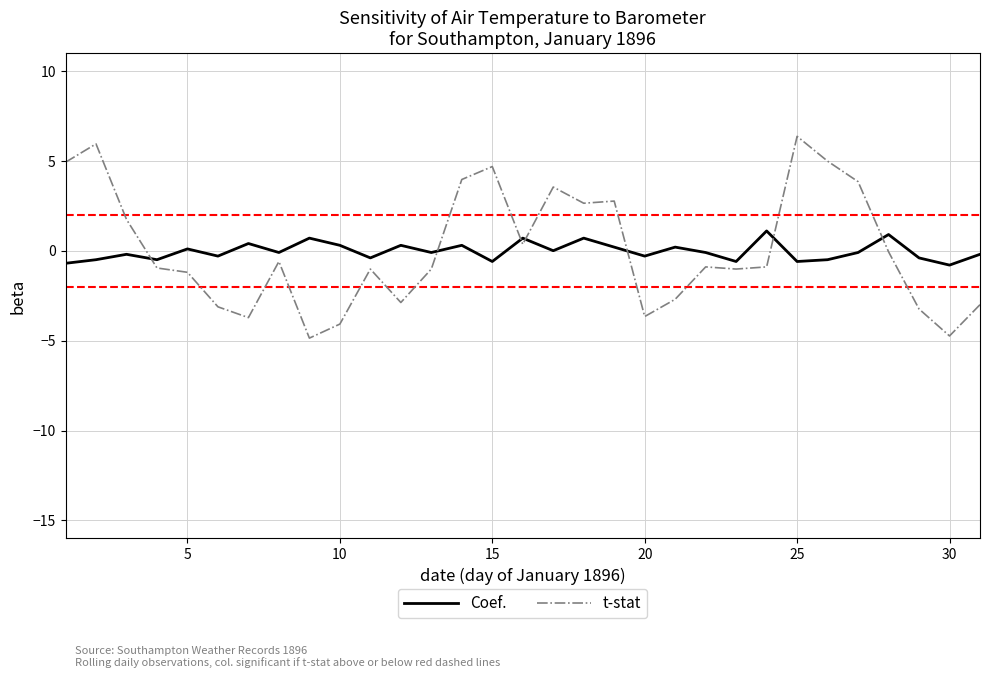

What is the sum of all t-stat values?

2.0